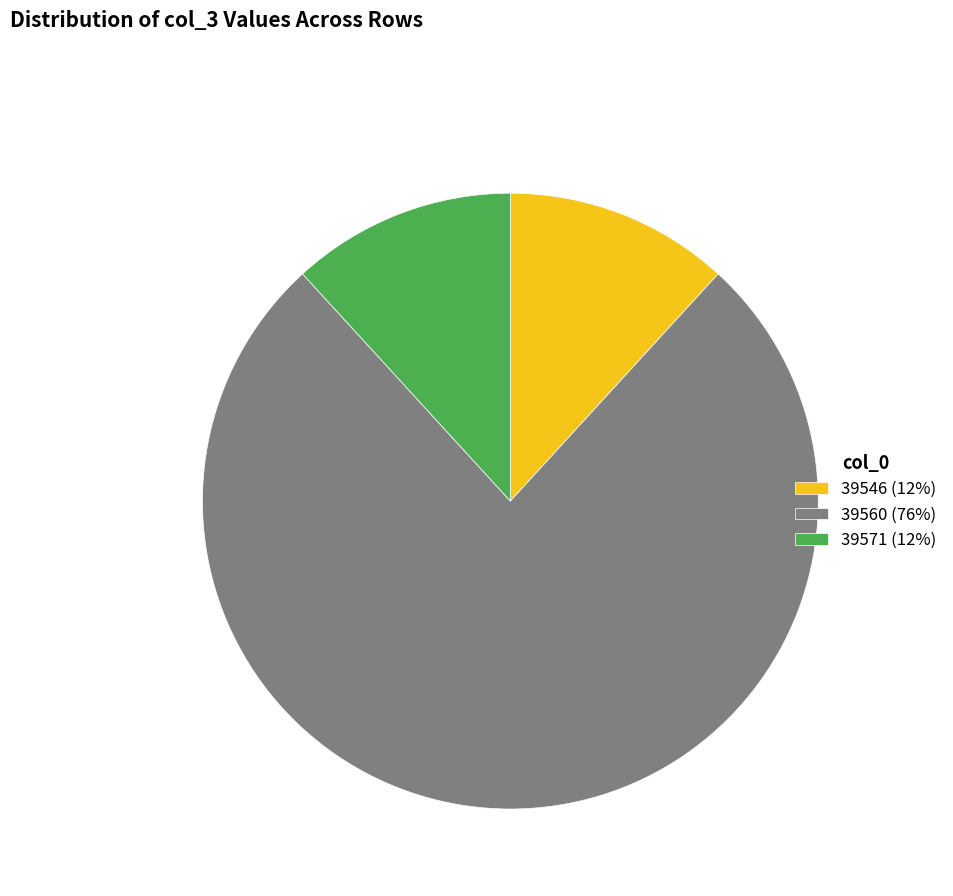

Approximately how many times larger is the value at 39560 (76%) compared to 39546 (12%)?

6.5